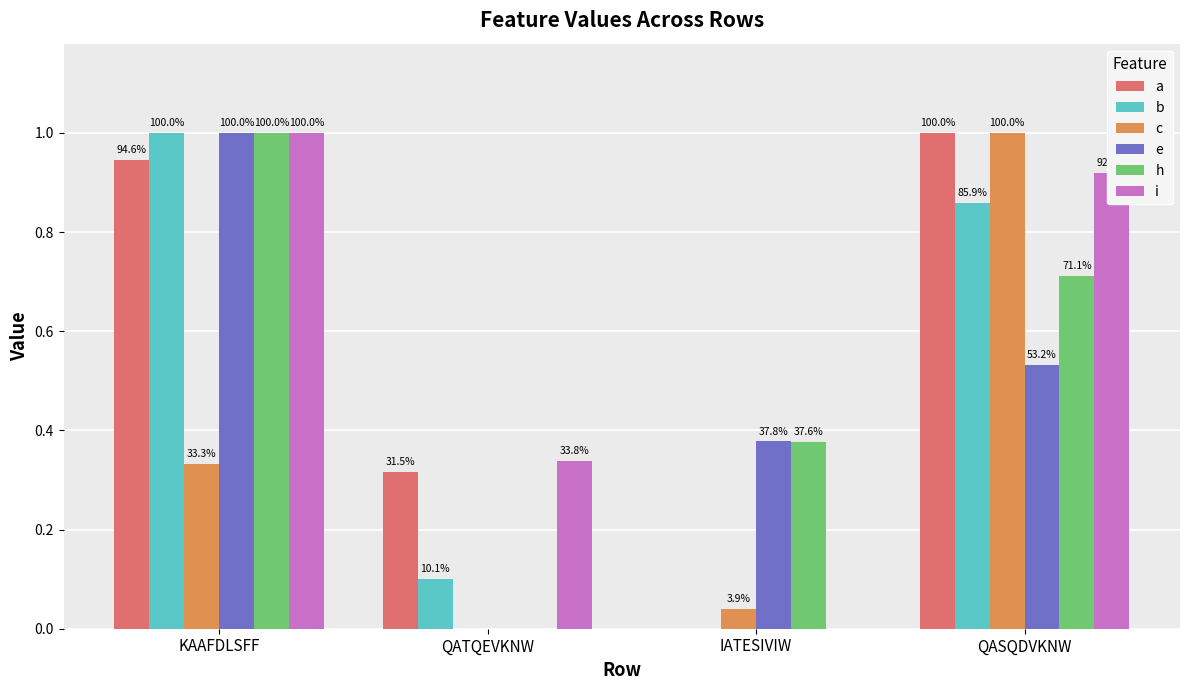

How many groups of bars are there?

4